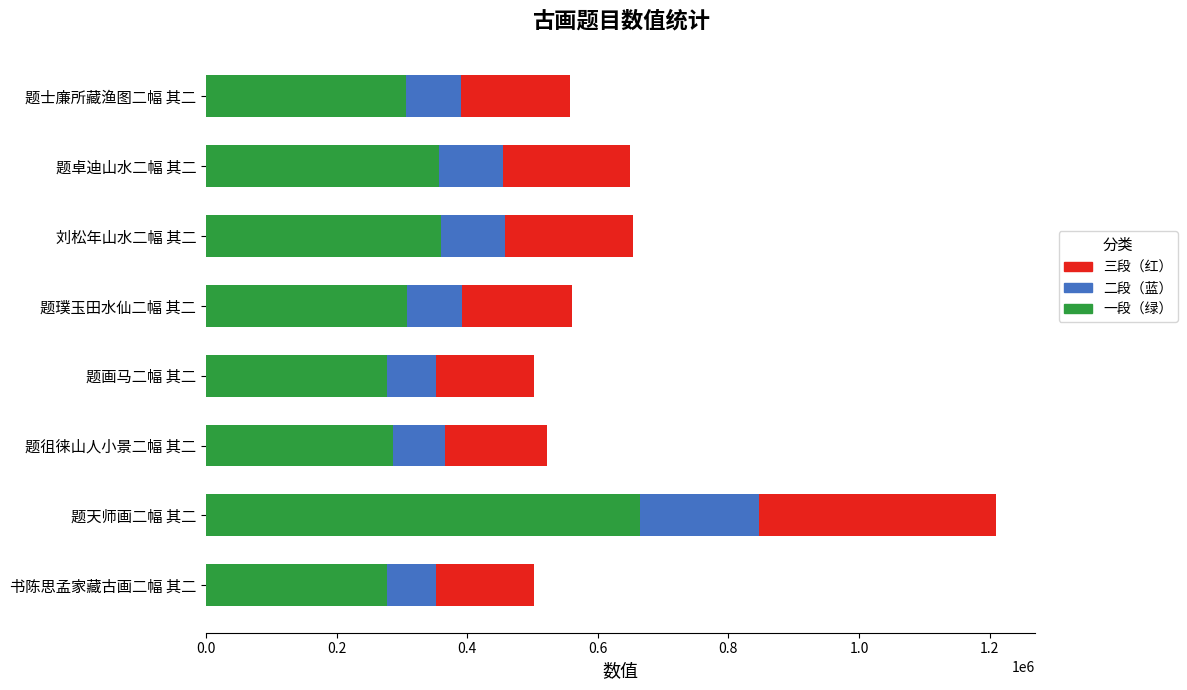

Is it true that 一段（绿） equals 407928.6 at 题璞玉田水仙二幅 其二?

False